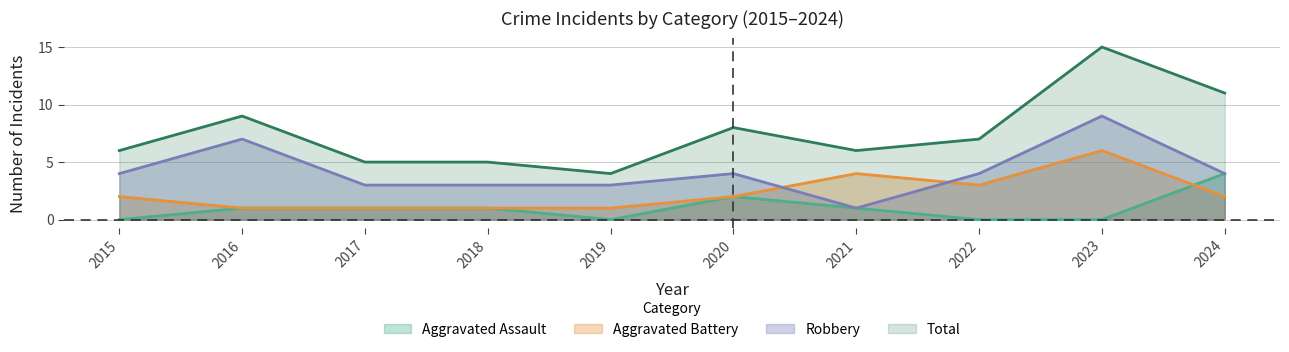

At which label does Aggravated Battery first exceed 2?

2021